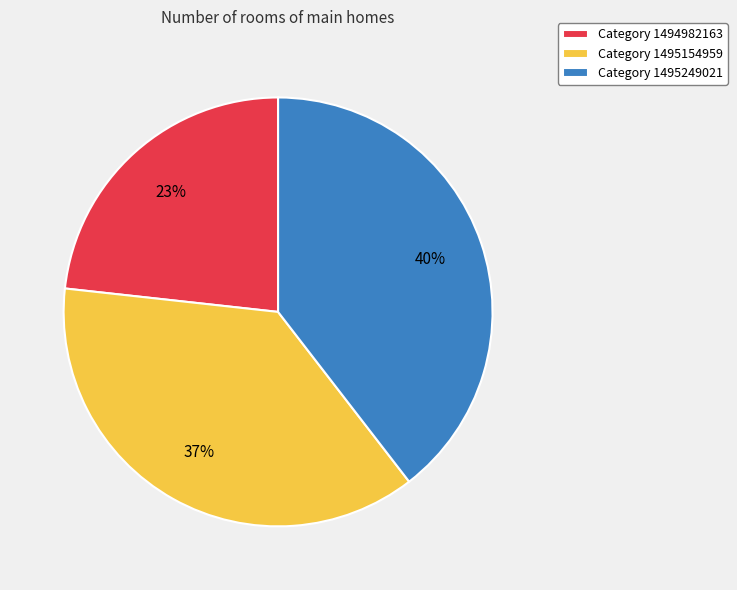

How many slices are in this pie chart?

3